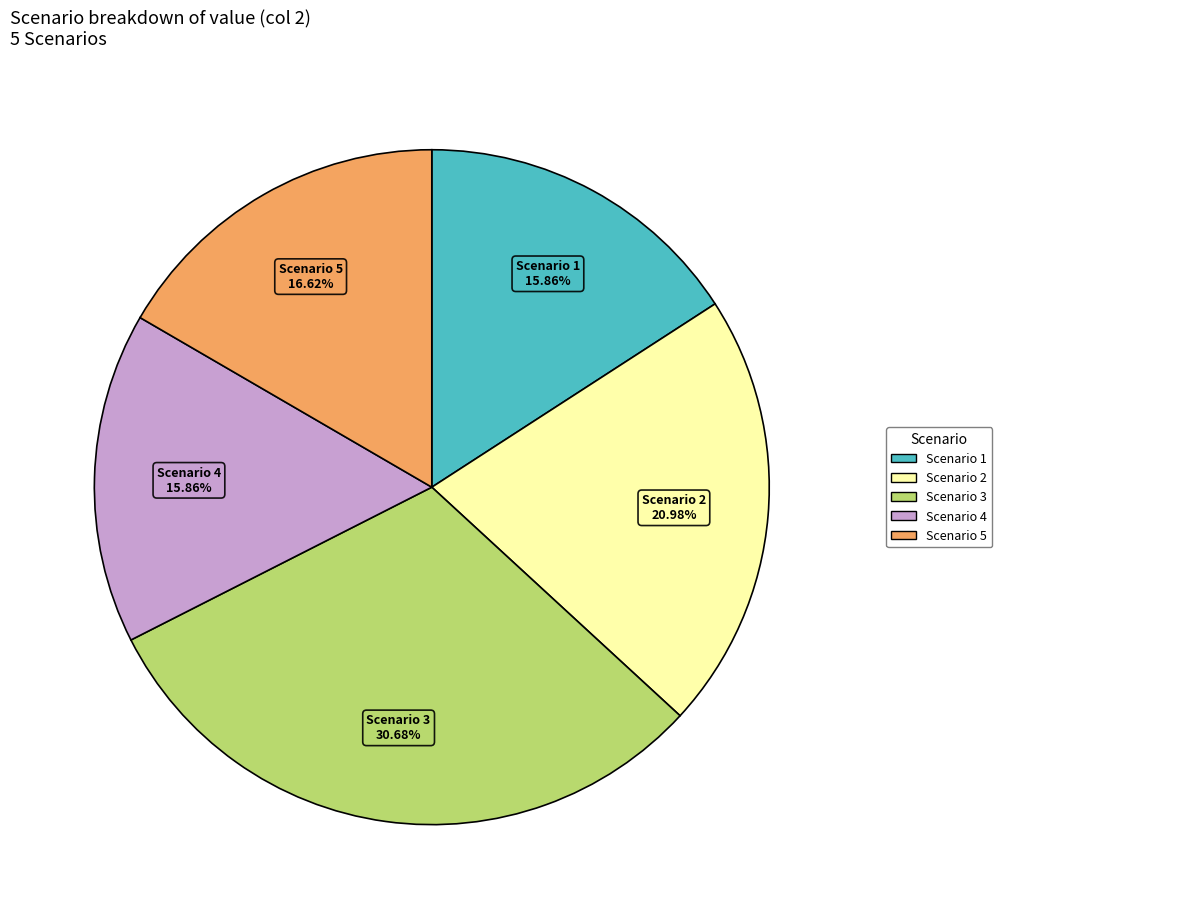

Is there a majority slice in this chart?

No